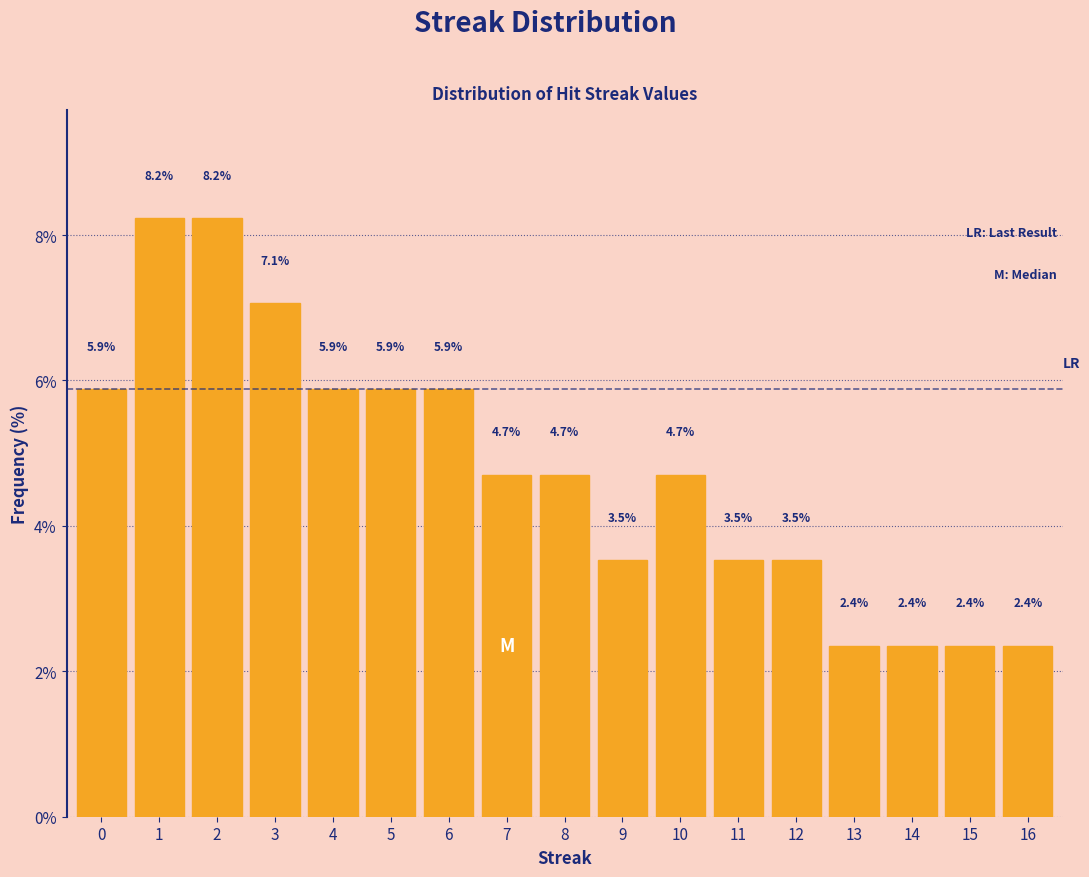

Reading left to right, extract all data points from this chart.

0=5.9	1=8.2	2=8.2	3=7.1	4=5.9	5=5.9	6=5.9	7=4.7	8=4.7	9=3.5	10=4.7	11=3.5	12=3.5	13=2.4	14=2.4	15=2.4	16=2.4